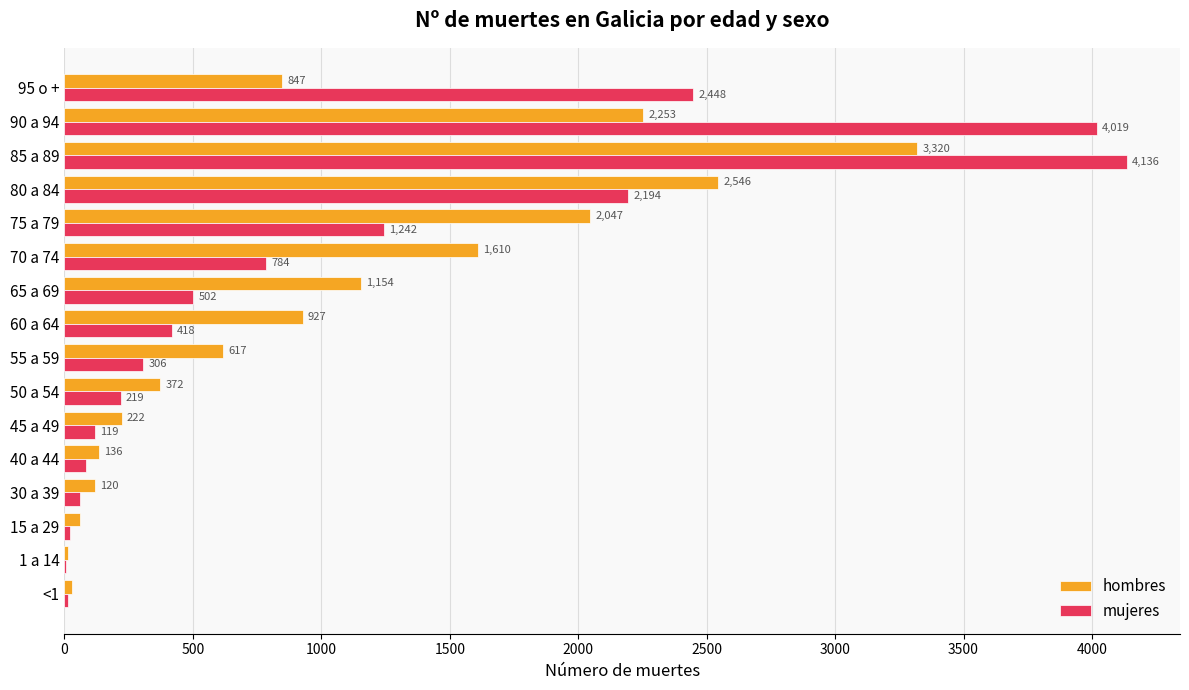

True or false: mujeres has a value of 21 at 15 a 29.

True